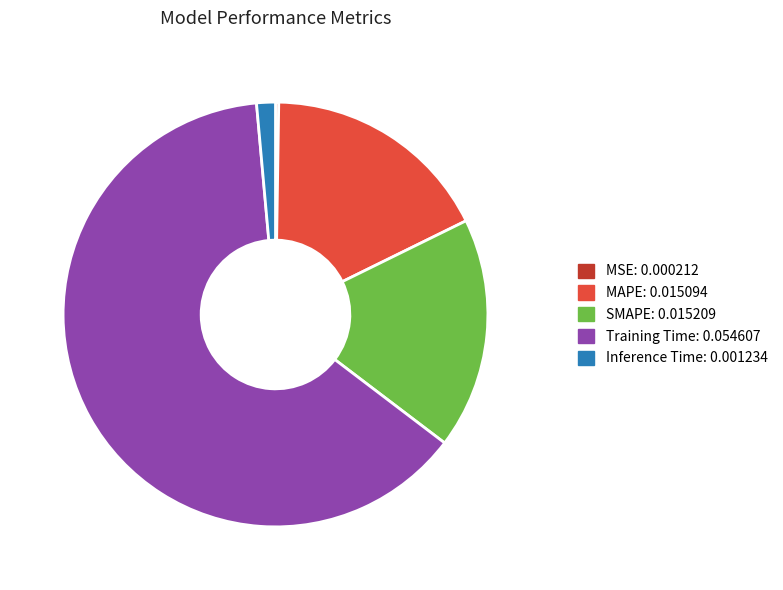

Do Inference Time and Training Time together represent more than half of the pie?

Yes